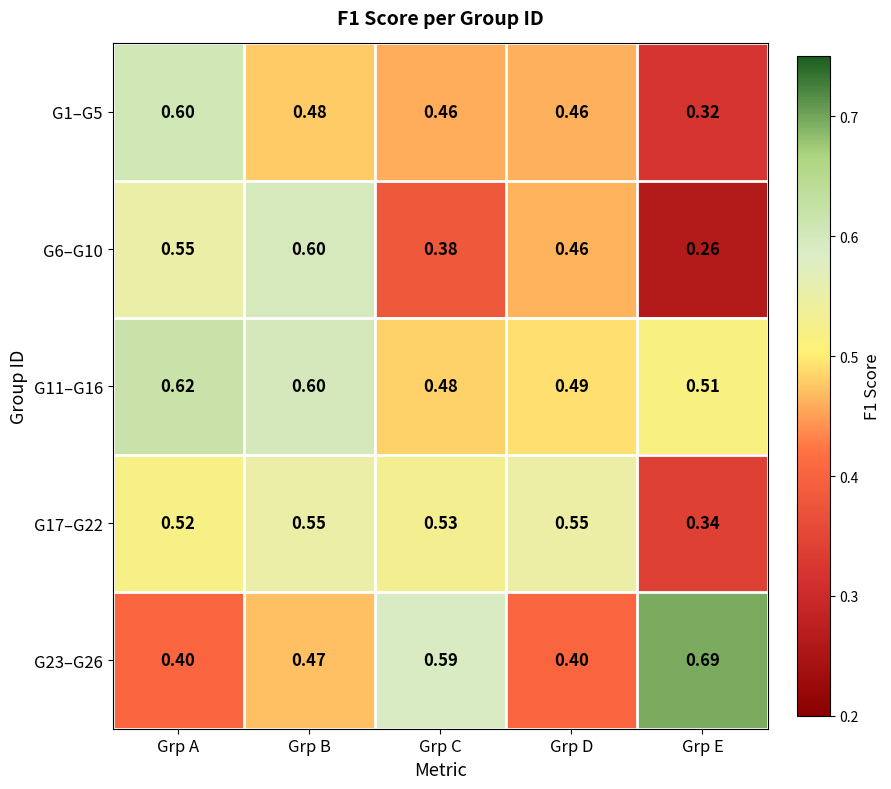

At which label is G11–G16 closest to 0?

Grp C